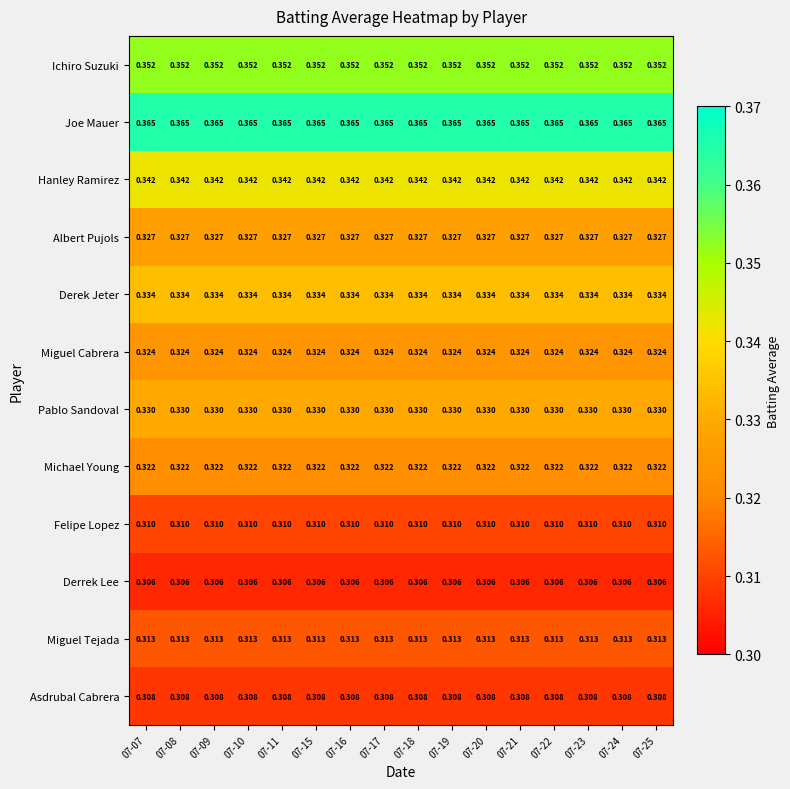

Rank the series at 07-15 from lowest to highest value.

Derrek Lee, Asdrubal Cabrera, Felipe Lopez, Miguel Tejada, Michael Young, Miguel Cabrera, Albert Pujols, Pablo Sandoval, Derek Jeter, Hanley Ramirez, Ichiro Suzuki, Joe Mauer